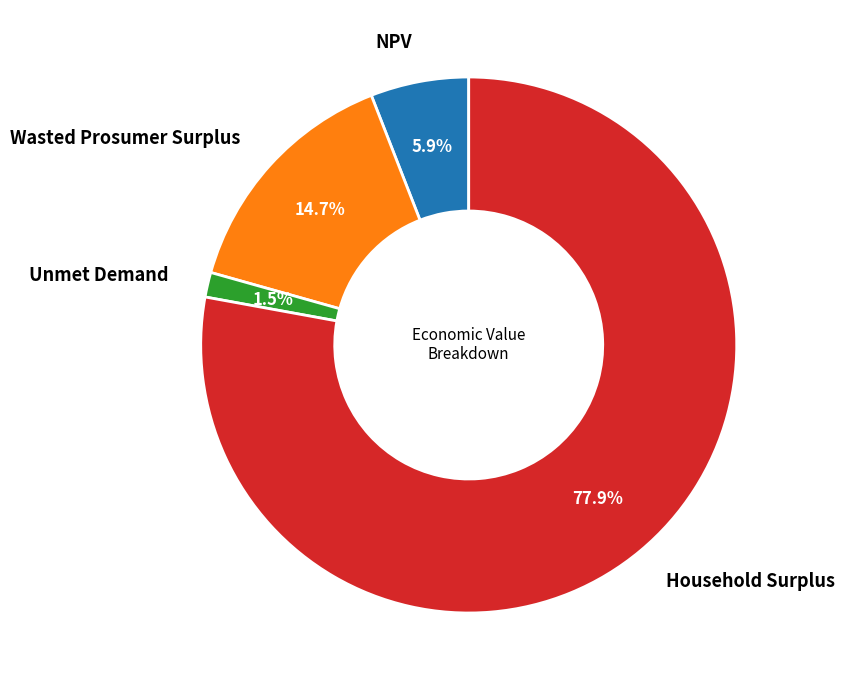

To the nearest percent, what percentage of the pie is NPV?

6%